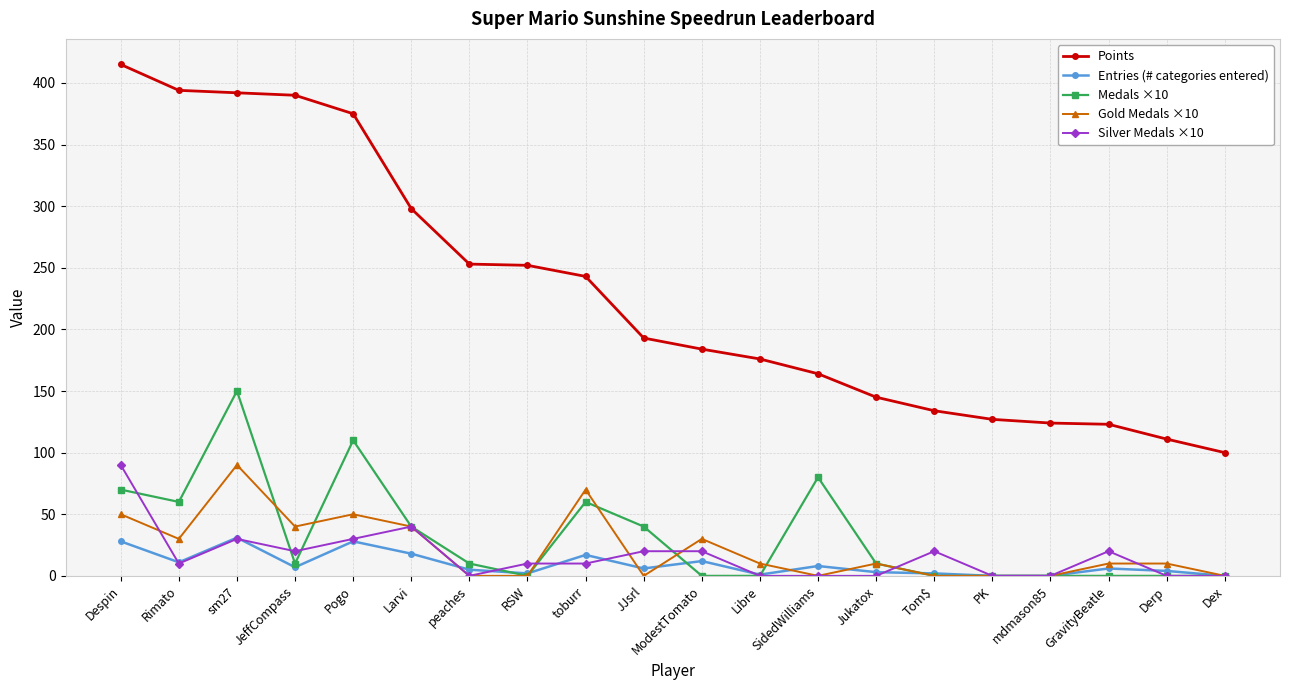

What is the difference between the highest and lowest values at Pogo?

347